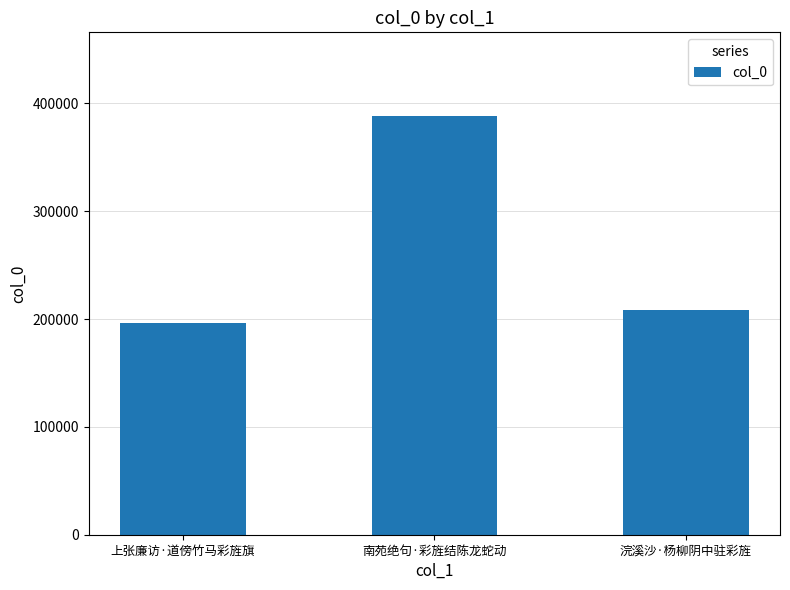

Are the bars grouped side by side (vs. stacked)?

No